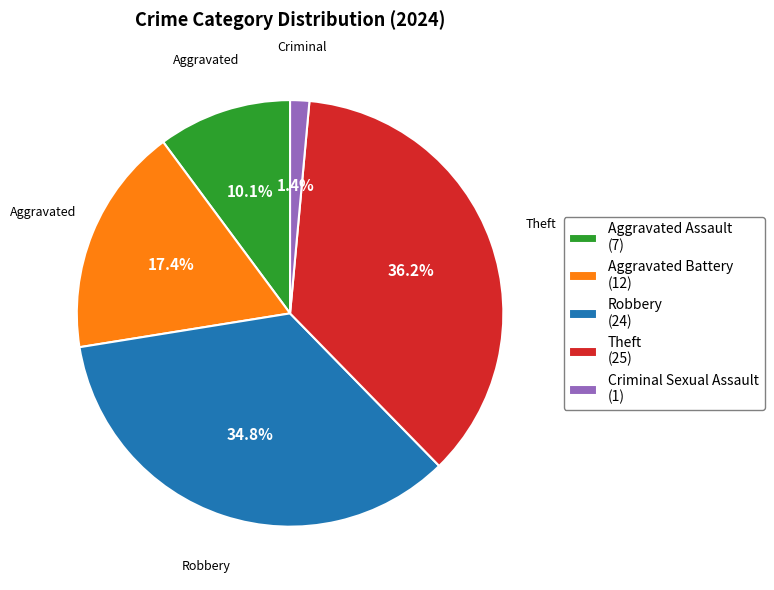

Which has a higher value, Aggravated Battery or Criminal Sexual Assault?

Aggravated Battery